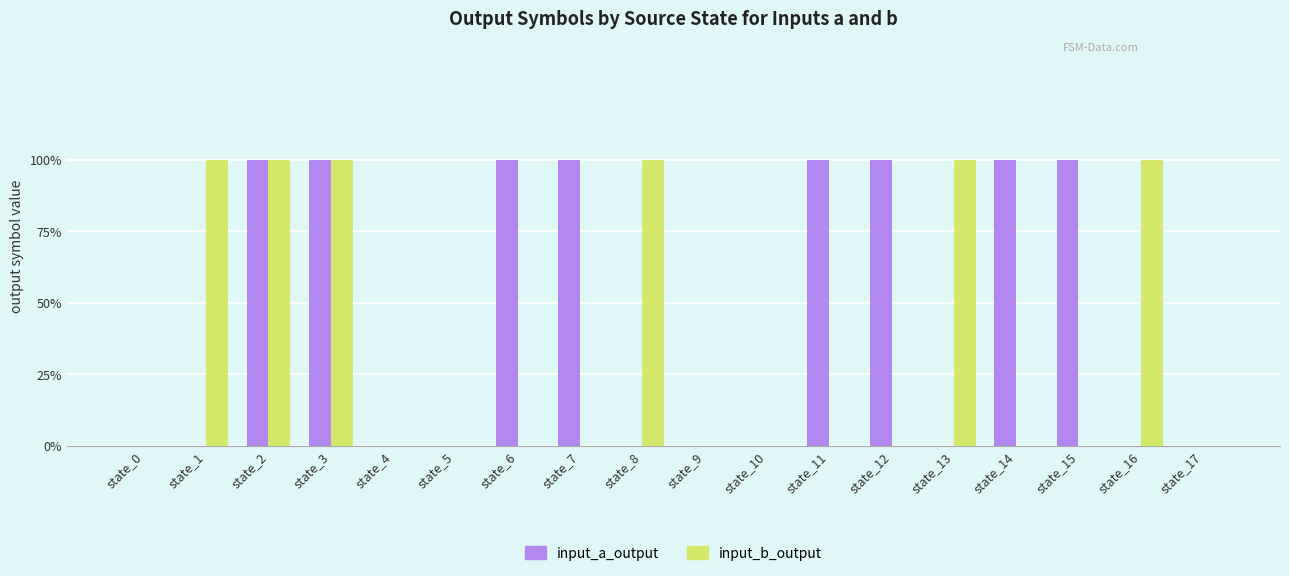

Are the bars horizontal?

No